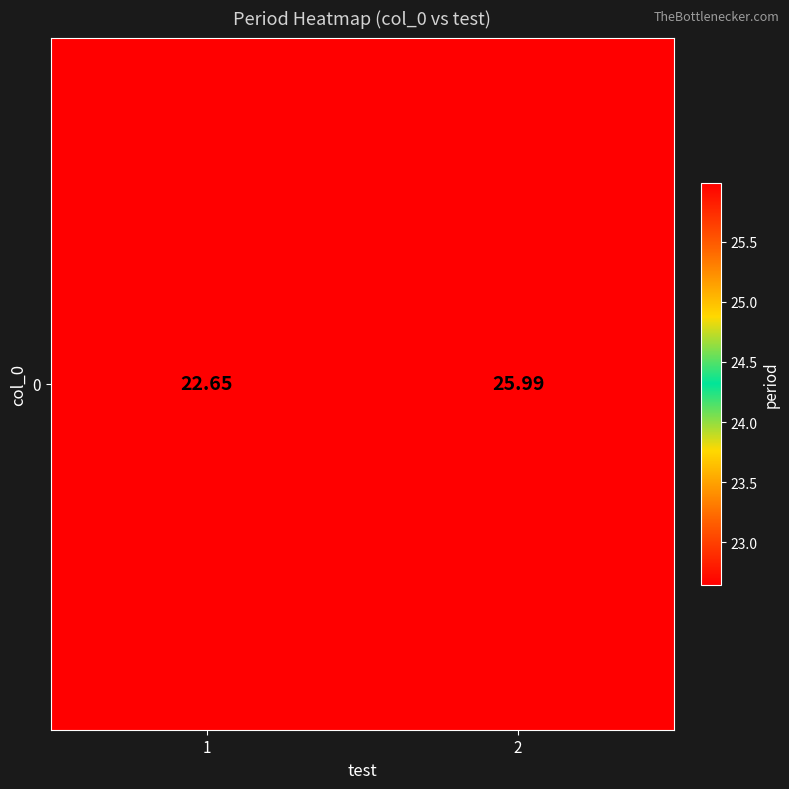

Rank the categories by value from highest to lowest.

2, 1